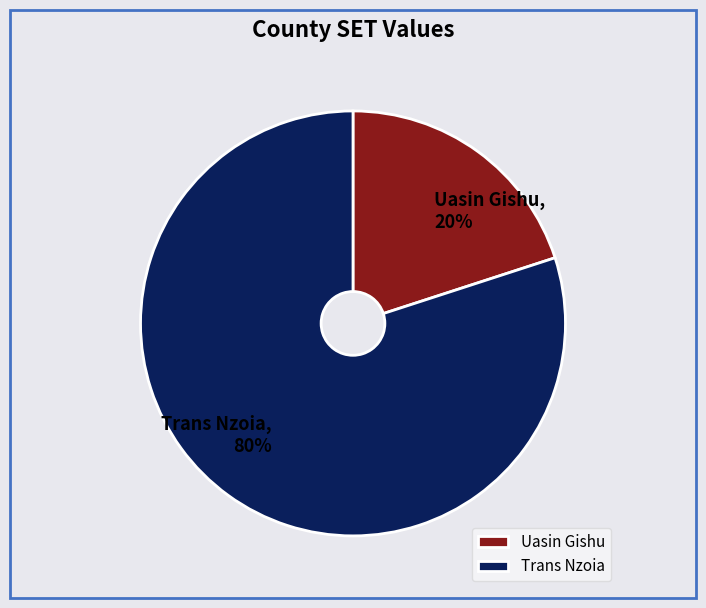

Between Trans Nzoia and Uasin Gishu, which is larger?

Trans Nzoia